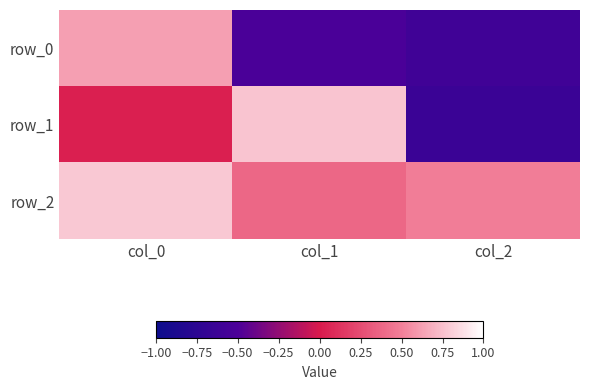

How many categories are shown in the chart?

3